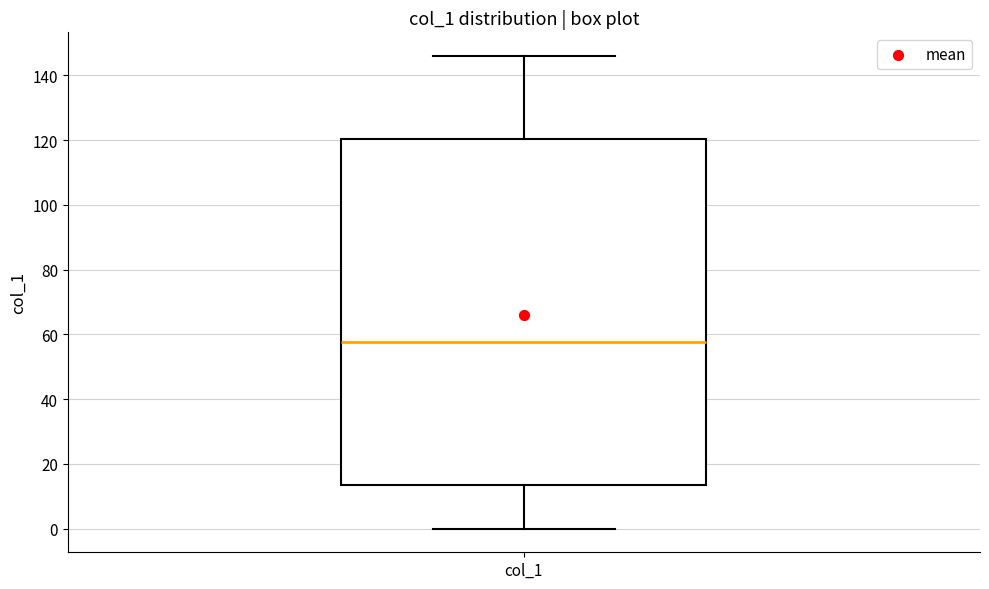

Where does the lower whisker of the box for col_1 end on the y-axis? The values are not printed on the chart, so give them approximately, as read against the axis.

0